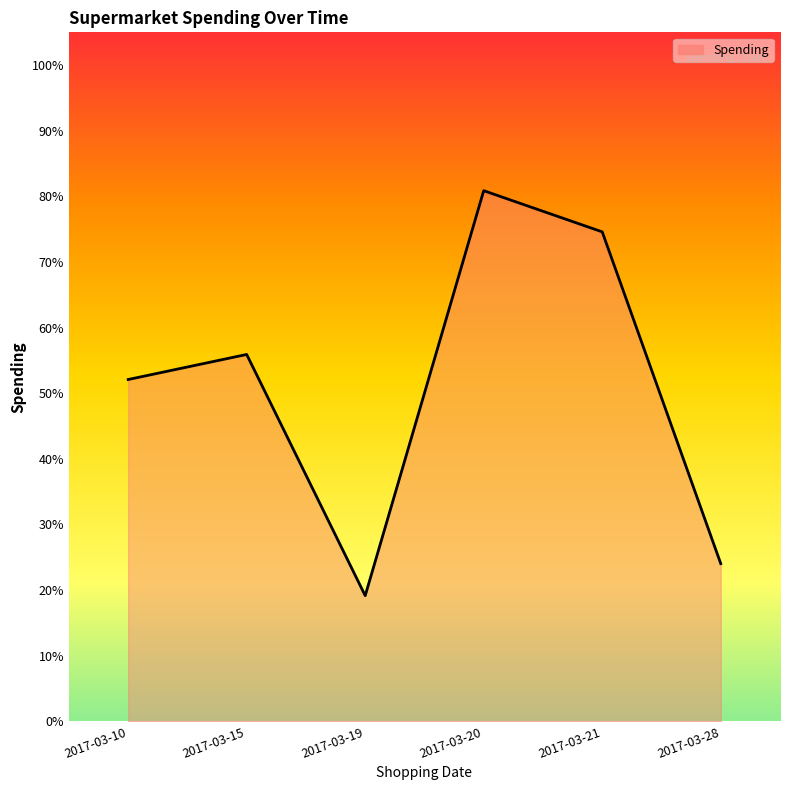

Reading left to right, transcribe all the data shown in this chart.

2017-03-10=52.1	2017-03-15=55.9	2017-03-19=19.1	2017-03-20=80.9	2017-03-21=74.6	2017-03-28=24.0